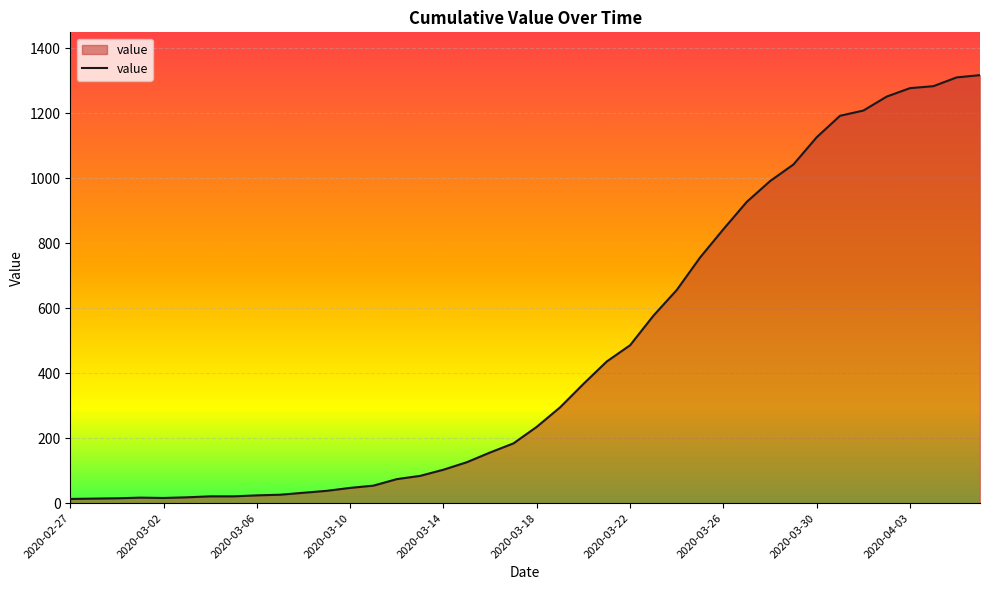

What is the difference between the maximum and minimum values?

1304